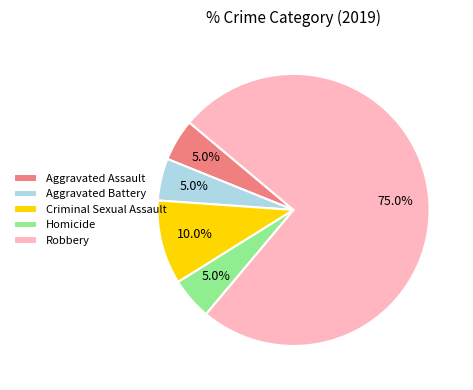

What percentage is the Homicide slice, to the nearest percent?

5%